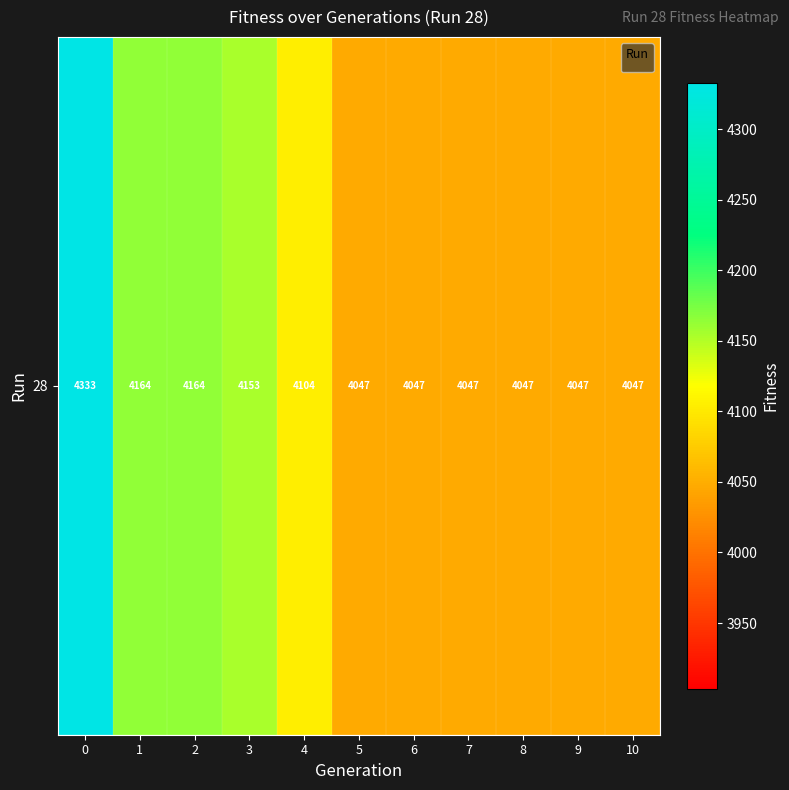

Read the value at 3.

4153.4